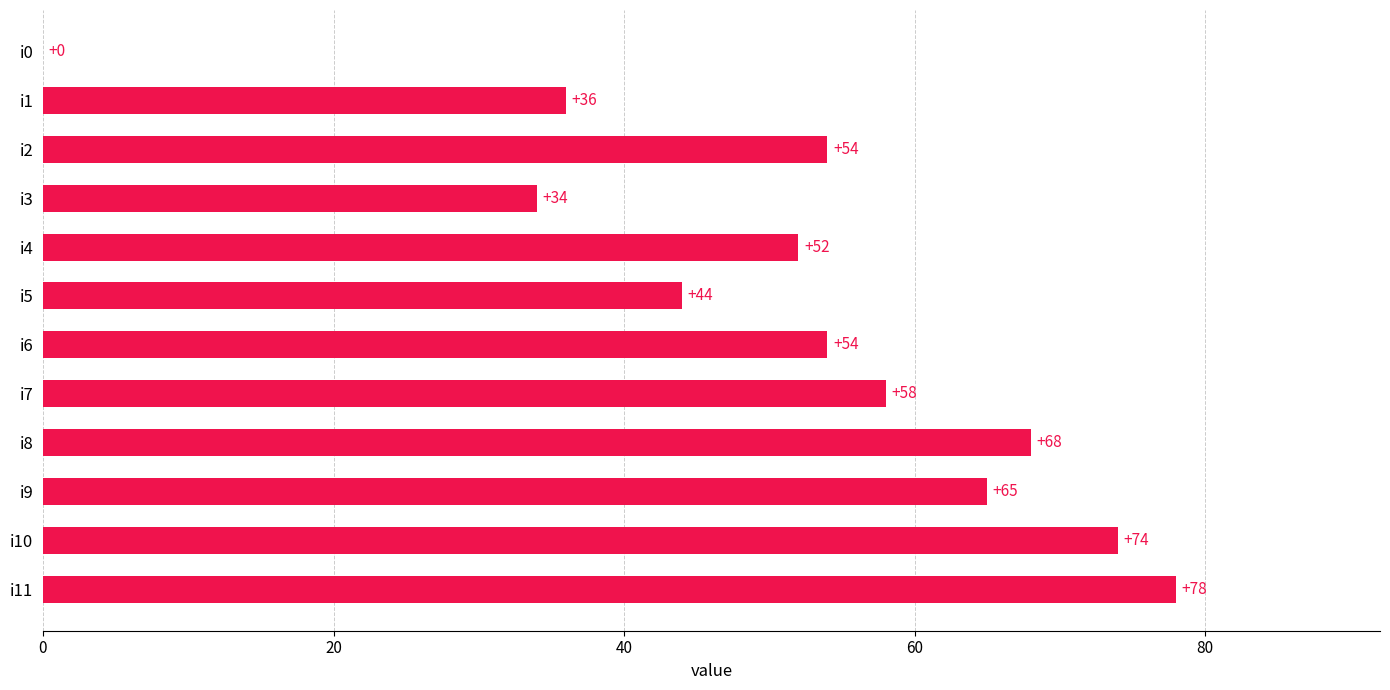

Where is the data nearest to the value 39?

i1